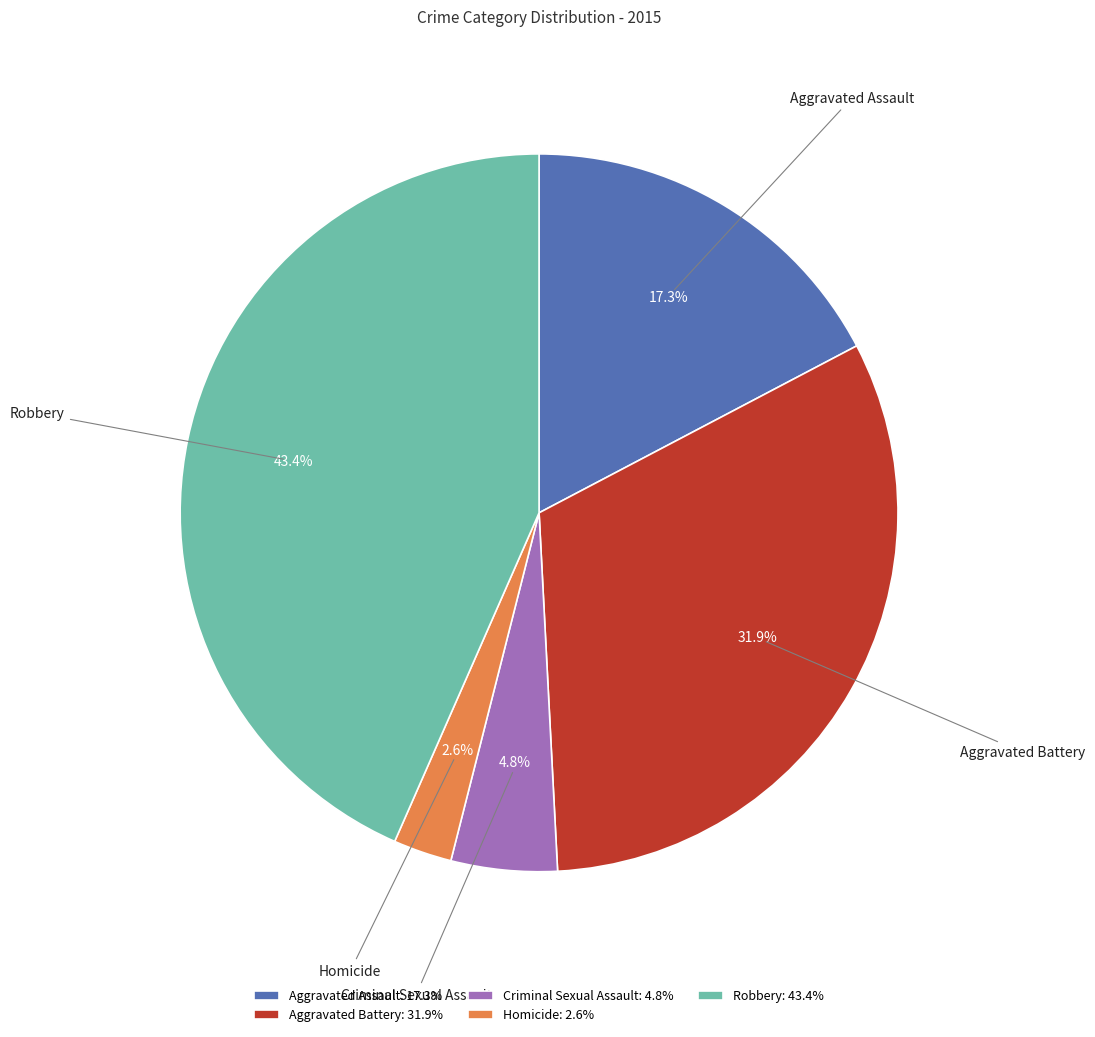

What is the ratio of the value at Robbery to the value at Aggravated Battery?

1.4